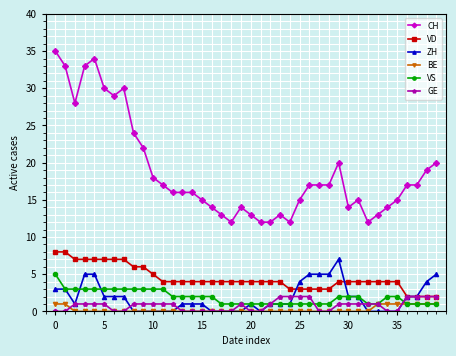

True or false: BE and VD intersect in this chart.

False